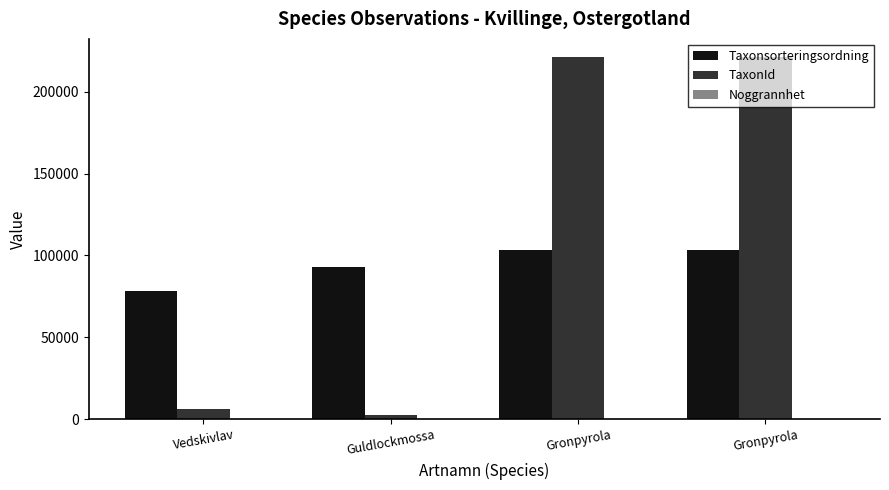

Is the value of Noggrannhet at Vedskivlav greater than the value of TaxonId at Gronpyrola?

No